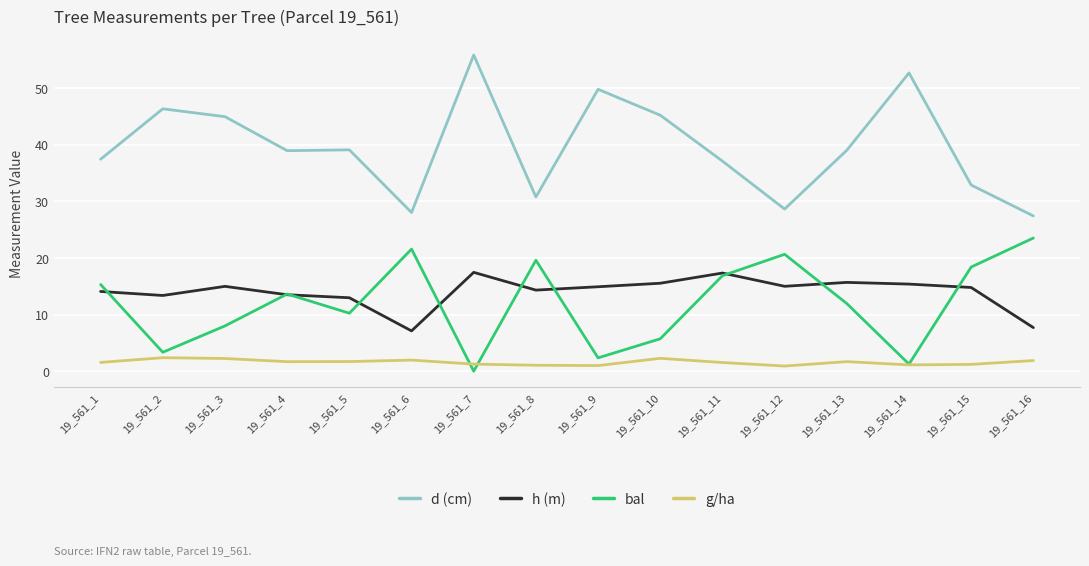

True or false: bal and d (cm) cross at least once.

False